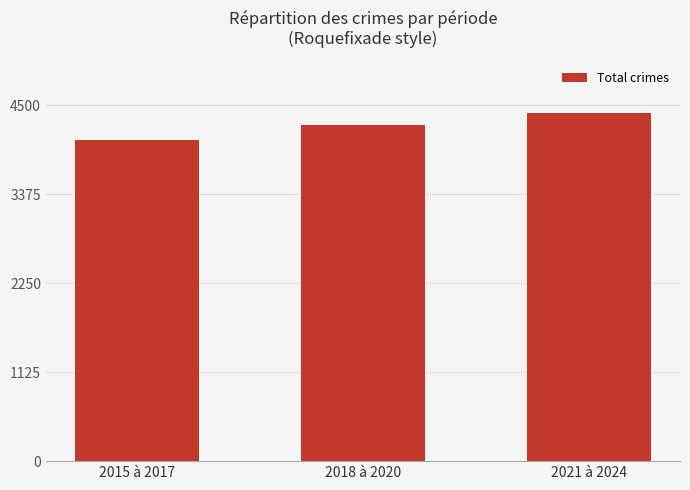

How many bars are there in total?

3